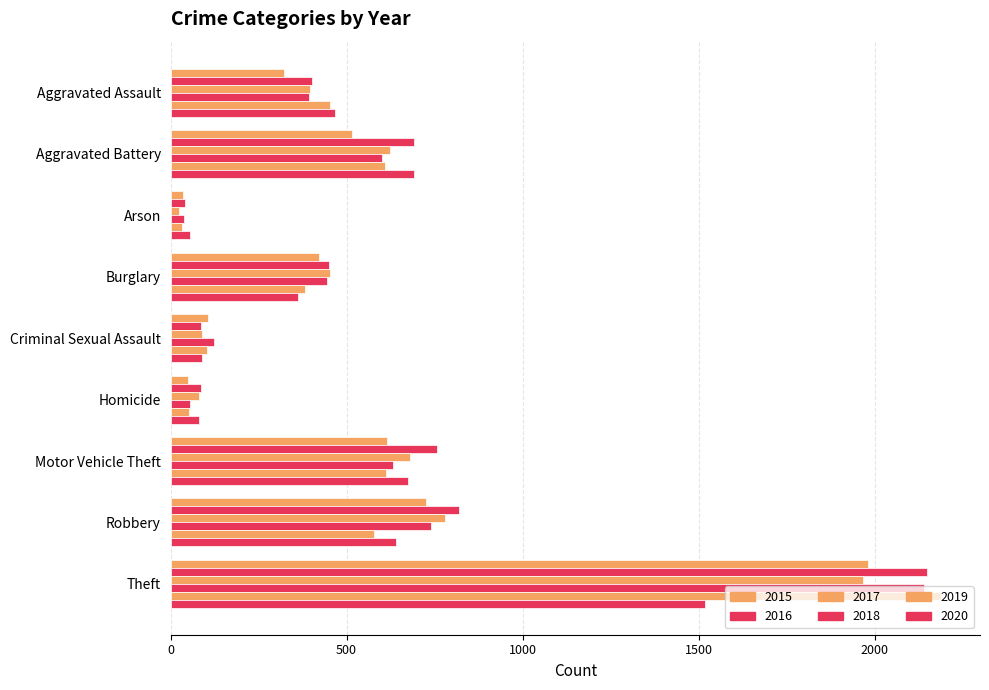

Count the number of categories in the chart.

9